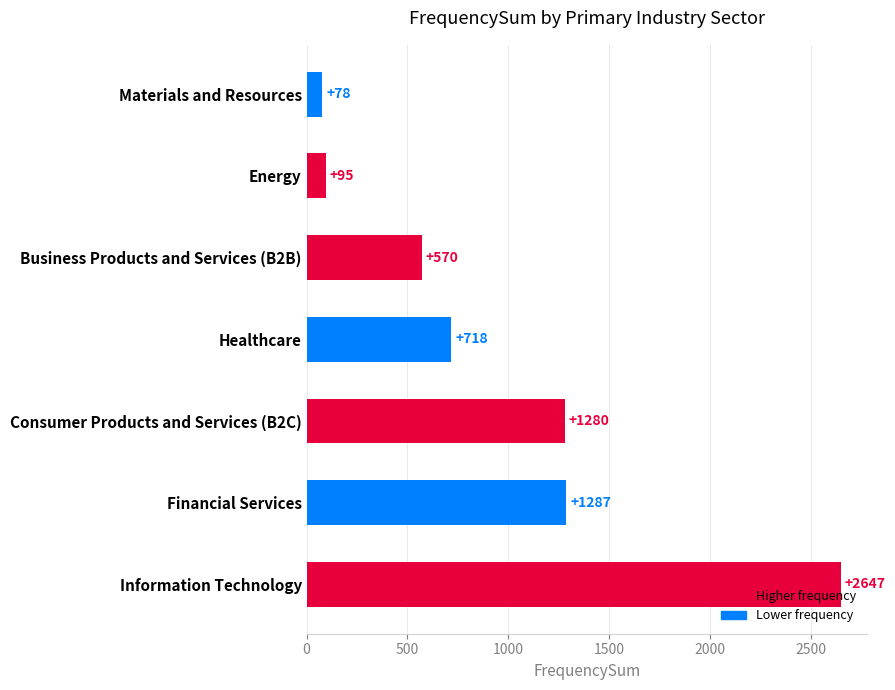

What is the sum of all values?

6675